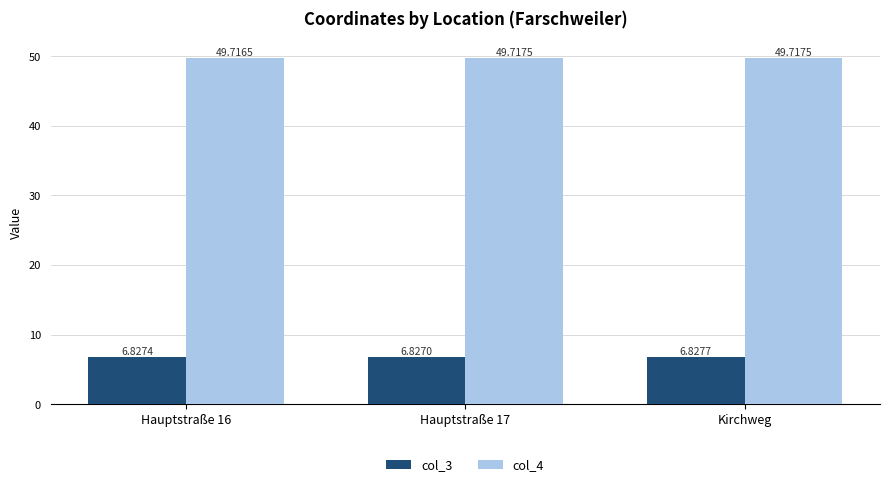

Reading right to left, what are all the values shown in this chart?

col_3: Kirchweg=6.8	Hauptstraße 17=6.8	Hauptstraße 16=6.8
col_4: Kirchweg=49.7	Hauptstraße 17=49.7	Hauptstraße 16=49.7